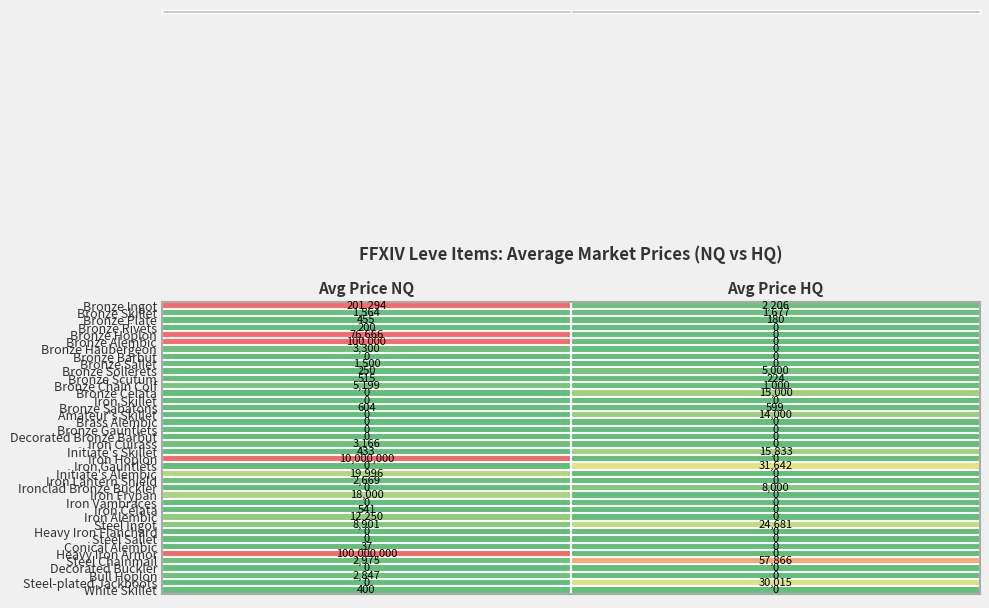

What is the total value across all series at Avg Price NQ?

110463762